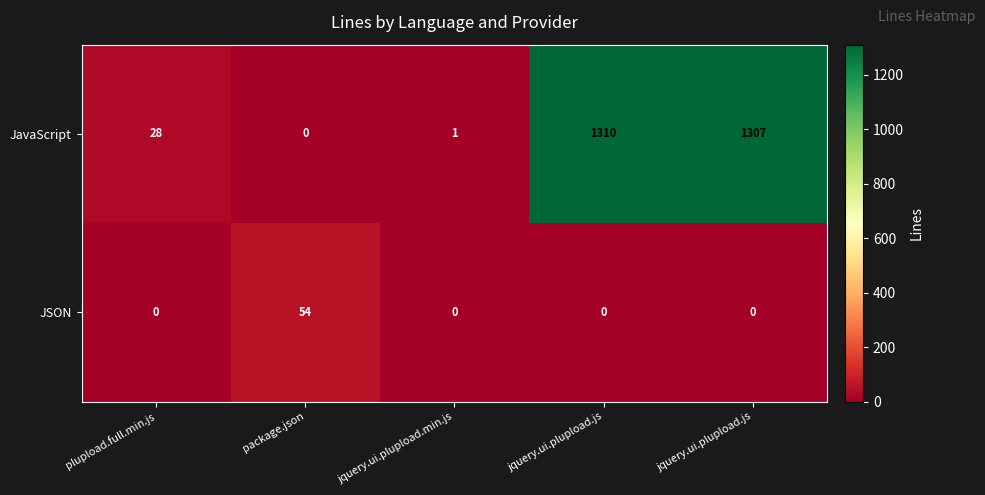

How many categories are shown in the chart?

5